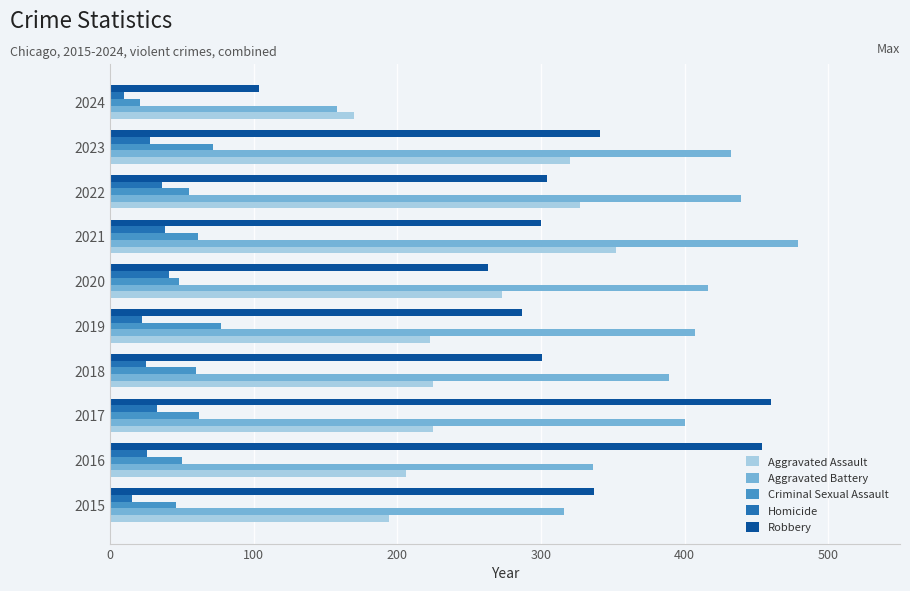

What is the approximate value of Aggravated Assault at 2019?

223